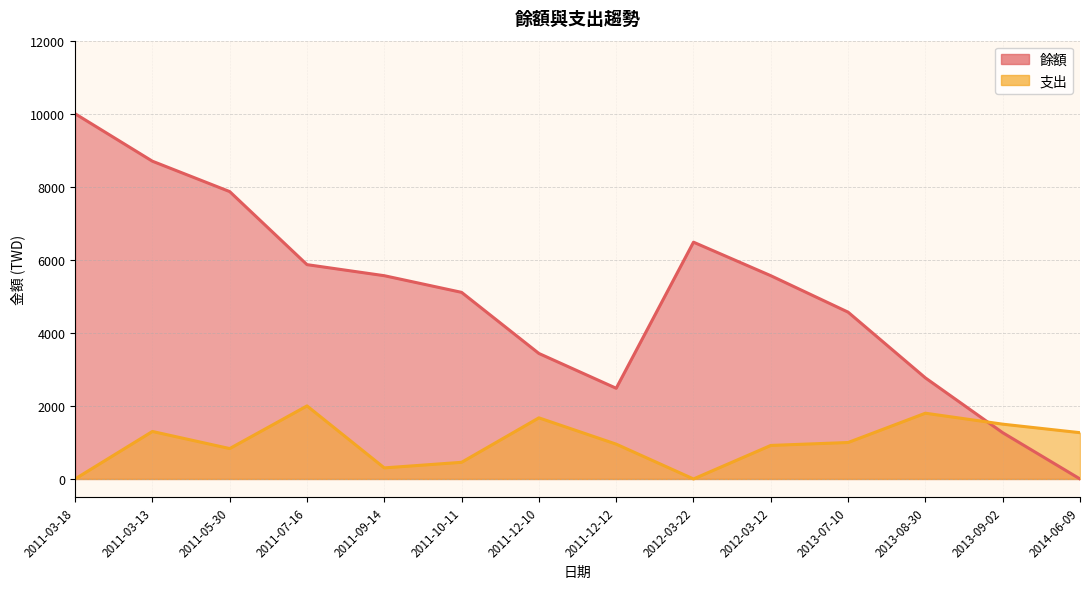

True or false: 餘額 has more than 2 points higher than both neighbors.

False